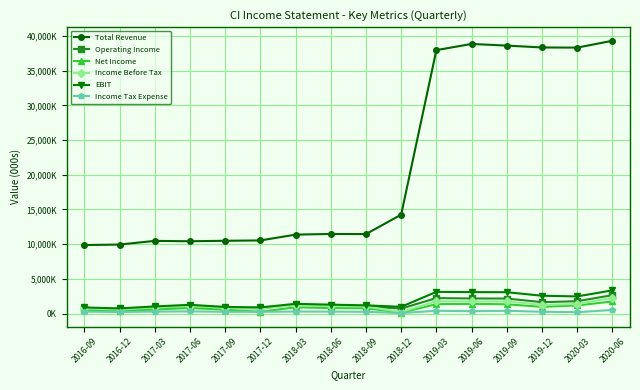

At which label does Income Tax Expense first exceed 294000?

2017-03